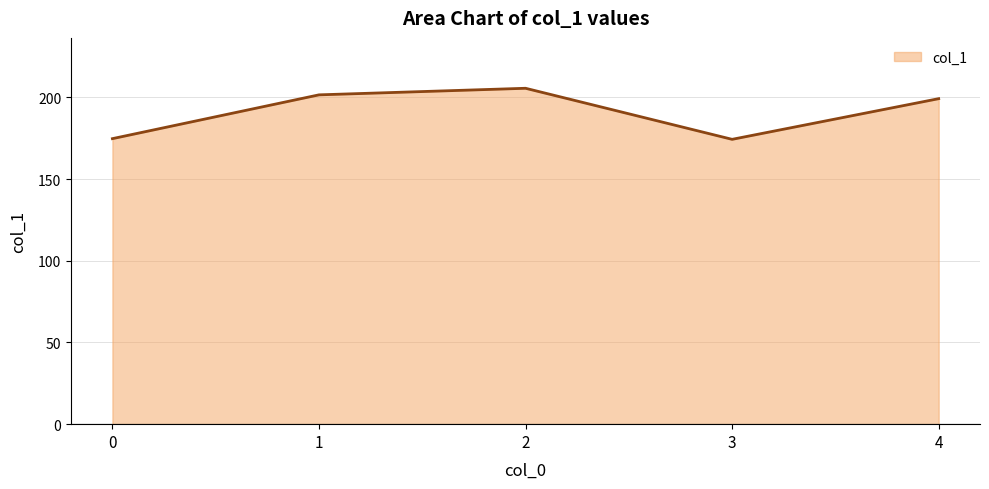

The chart shows a value of 174.7 at 0. True or false?

True